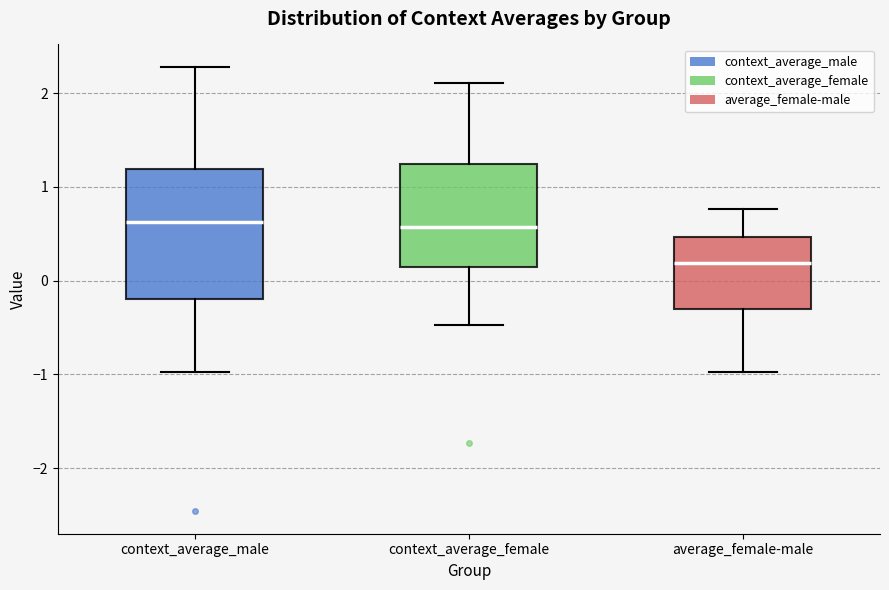

Reading left to right, read every box against the y-axis: the position of its median line, the range the box covers, and the ends of its whiskers. The values are not printed on the chart, so give them approximately, as read against the axis.

context_average_male: median 0.6, box -0.2 to 1.2, whiskers -1.0 to 2.3
context_average_female: median 0.6, box 0.1 to 1.2, whiskers -0.5 to 2.1
average_female-male: median 0.2, box -0.3 to 0.5, whiskers -1.0 to 0.8